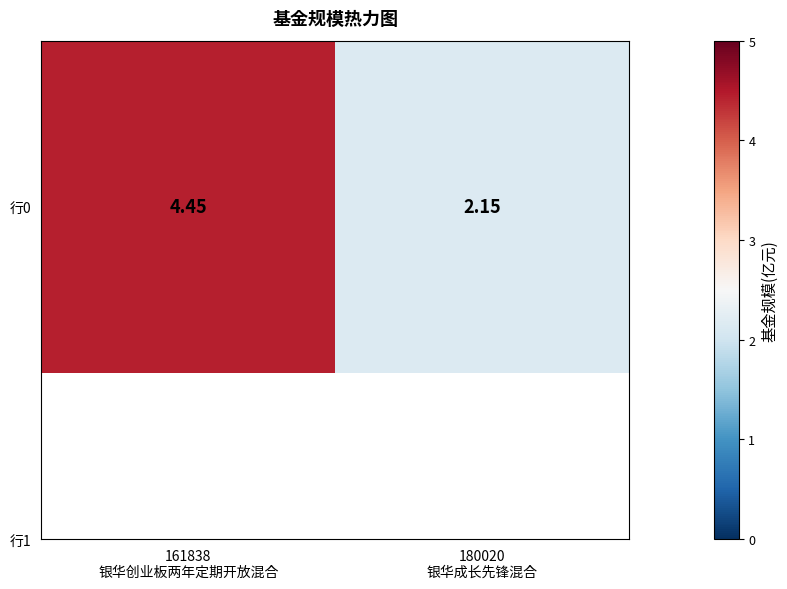

Reading left to right, extract all data points from this chart.

4.5	2.1